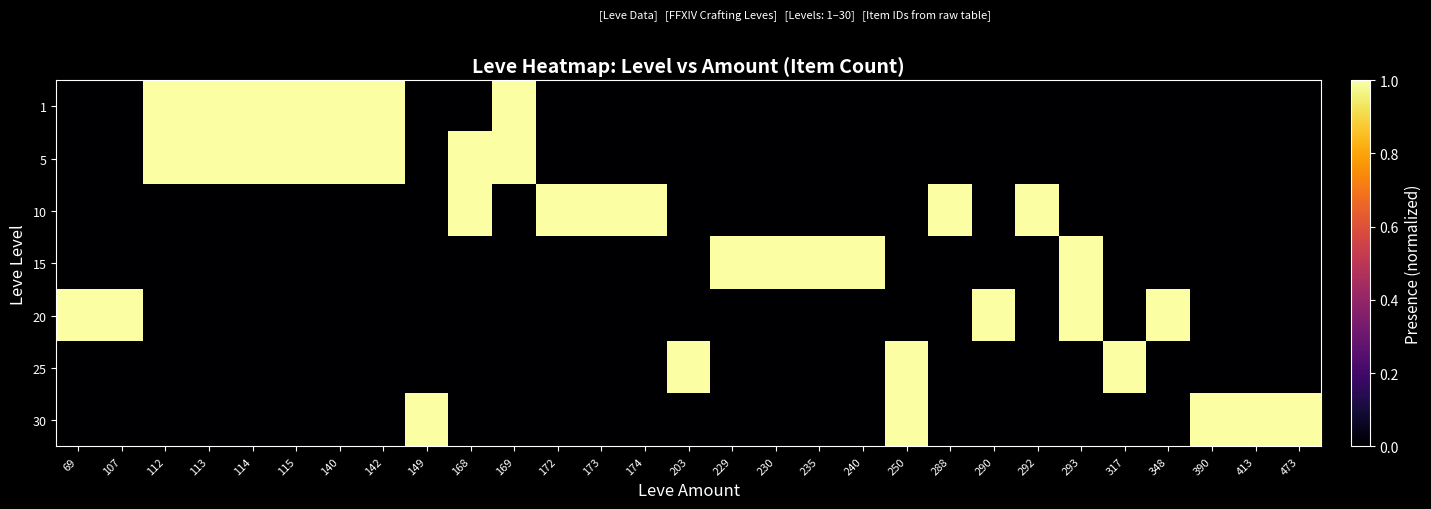

Which series has the largest range (max minus min)?

1